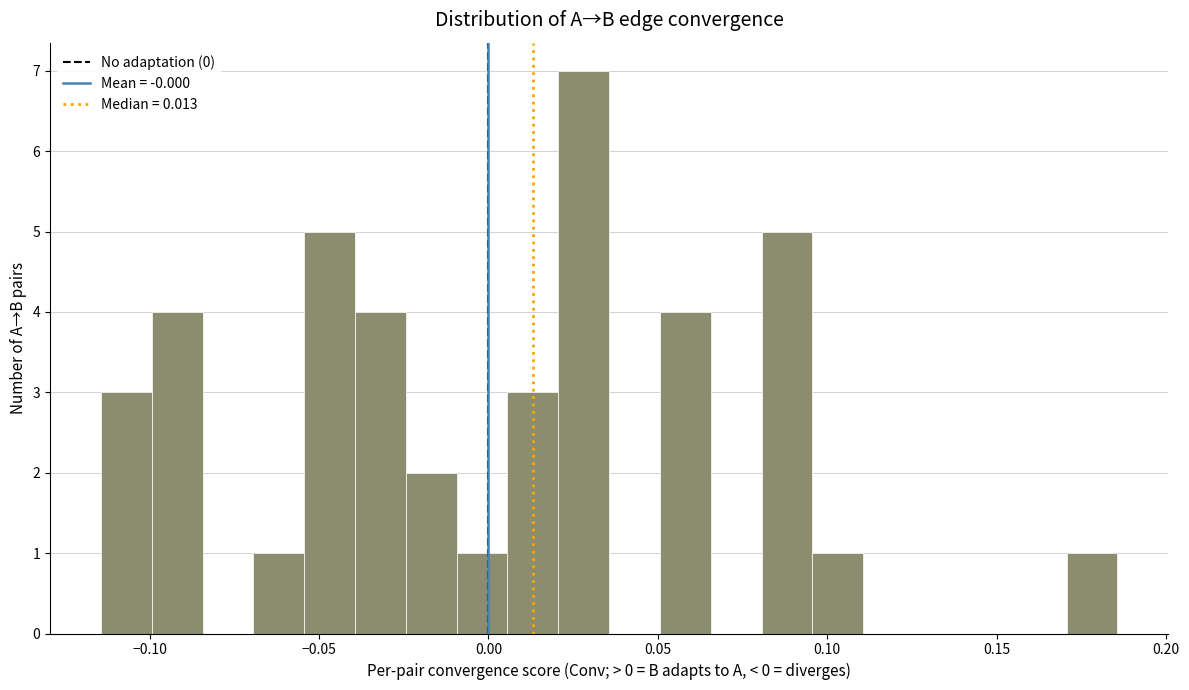

Around what value on the x-axis is the tallest bar? Give the approximate position of its centre, as read against the axis.

0.030